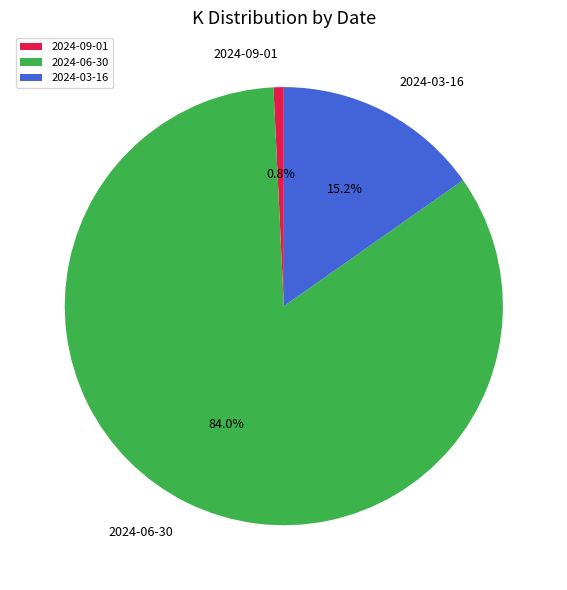

Rank the categories by value from highest to lowest.

2024-06-30, 2024-03-16, 2024-09-01